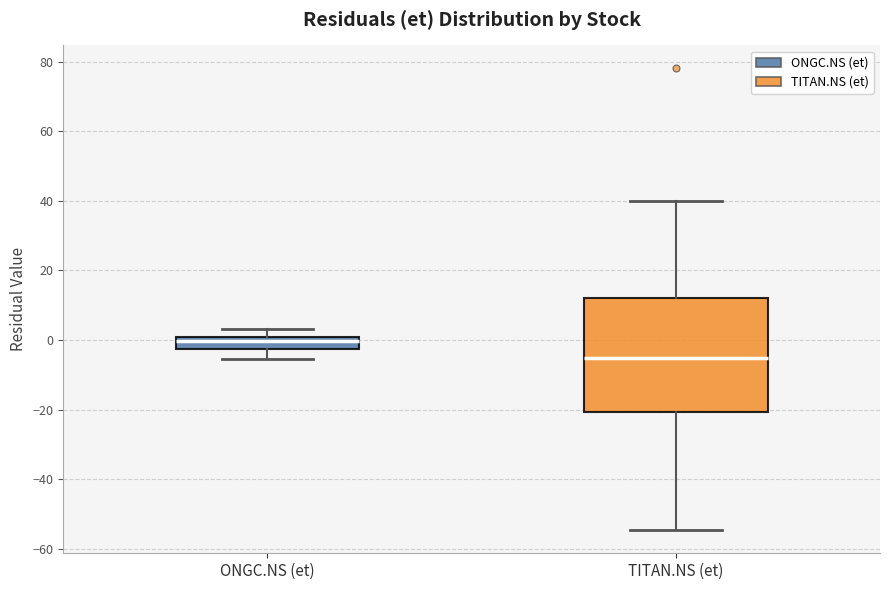

Which box has the lowest median line?

TITAN.NS (et)